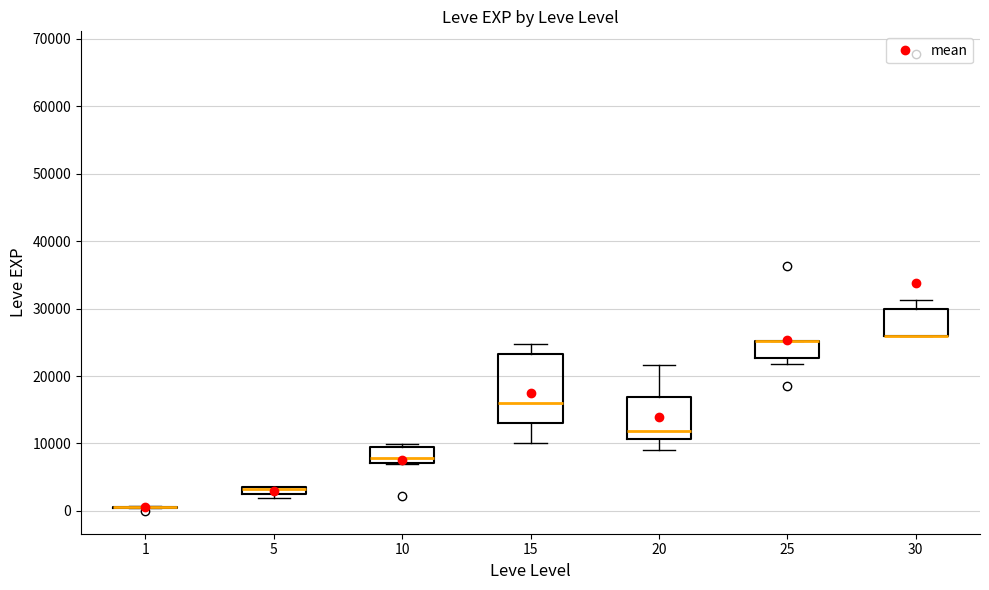

Where is the upper edge of the box at x = 25 on the y-axis? The values are not printed on the chart, so give them approximately, as read against the axis.

25000